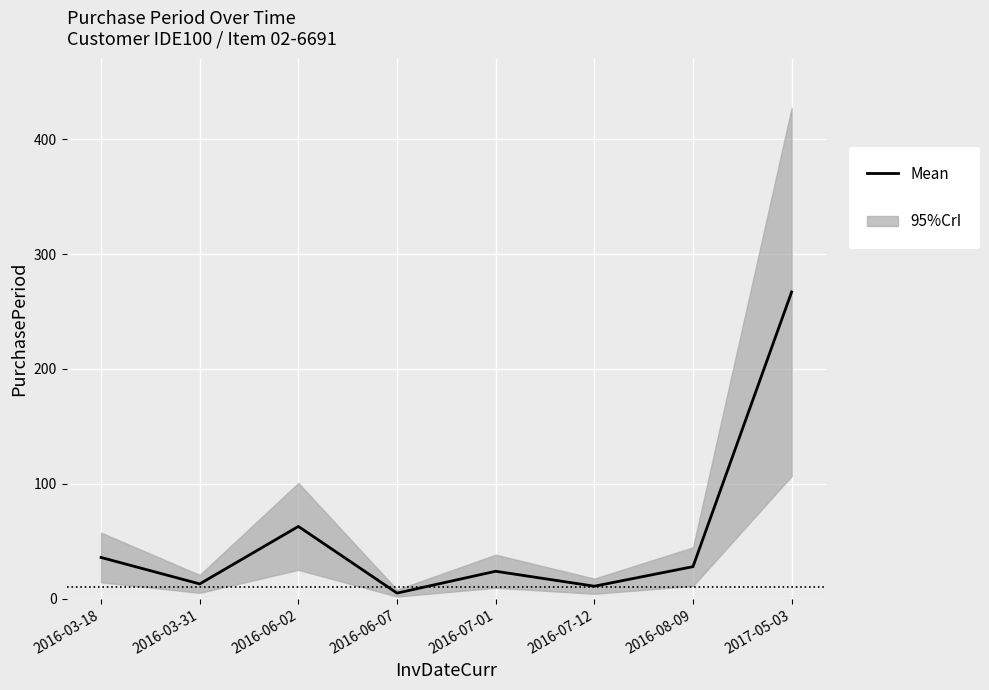

What is the difference between the values at 2016-07-12 and 2016-08-09?

17